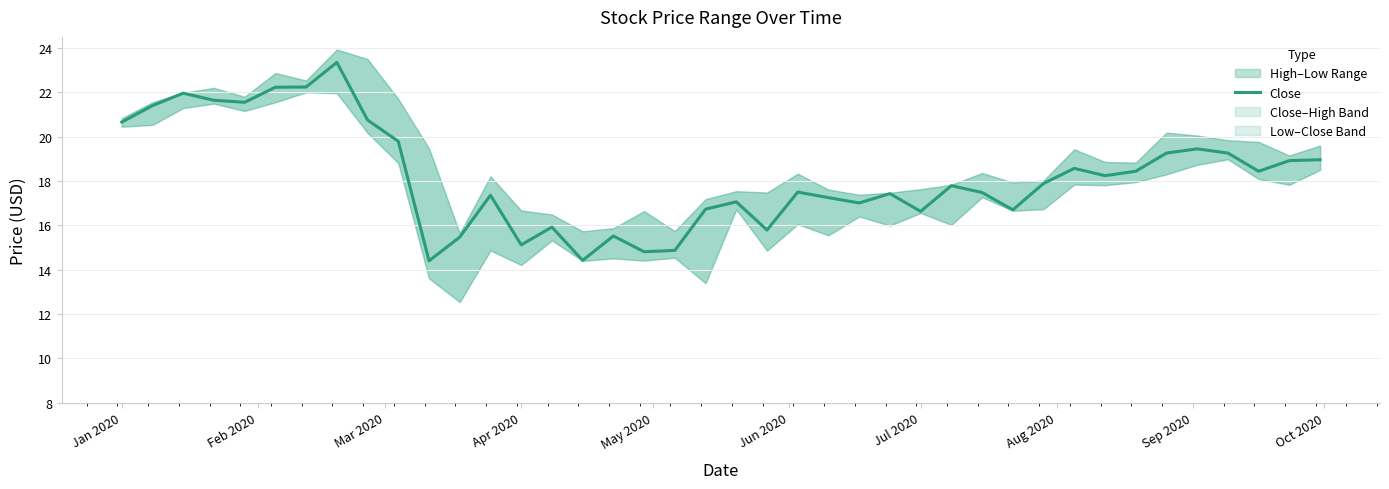

Reading left to right, what are all the values shown in this chart?

20.7	21.4	22.0	21.6	21.5	22.2	22.2	23.4	20.8	19.8	14.4	15.5	17.4	15.1	15.9	14.4	15.5	14.8	14.9	16.7	17.1	15.8	17.5	17.2	17.0	17.4	16.6	17.8	17.5	16.7	17.9	18.6	18.2	18.4	19.3	19.5	19.3	18.4	18.9	19.0